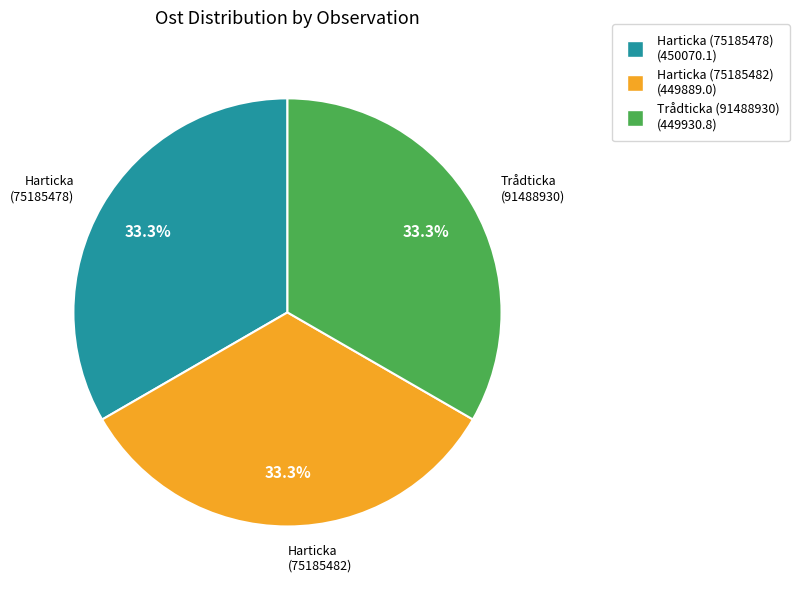

What is the ratio of the value at Trådticka (91488930) to the value at Harticka (75185482)?

1.0